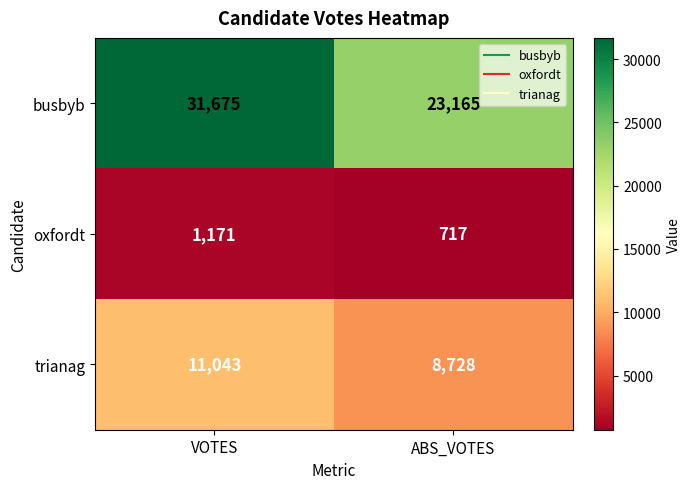

Reading right to left, what are all the values shown in this chart?

busbyb: 23165	31675
oxfordt: 717	1171
trianag: 8728	11043